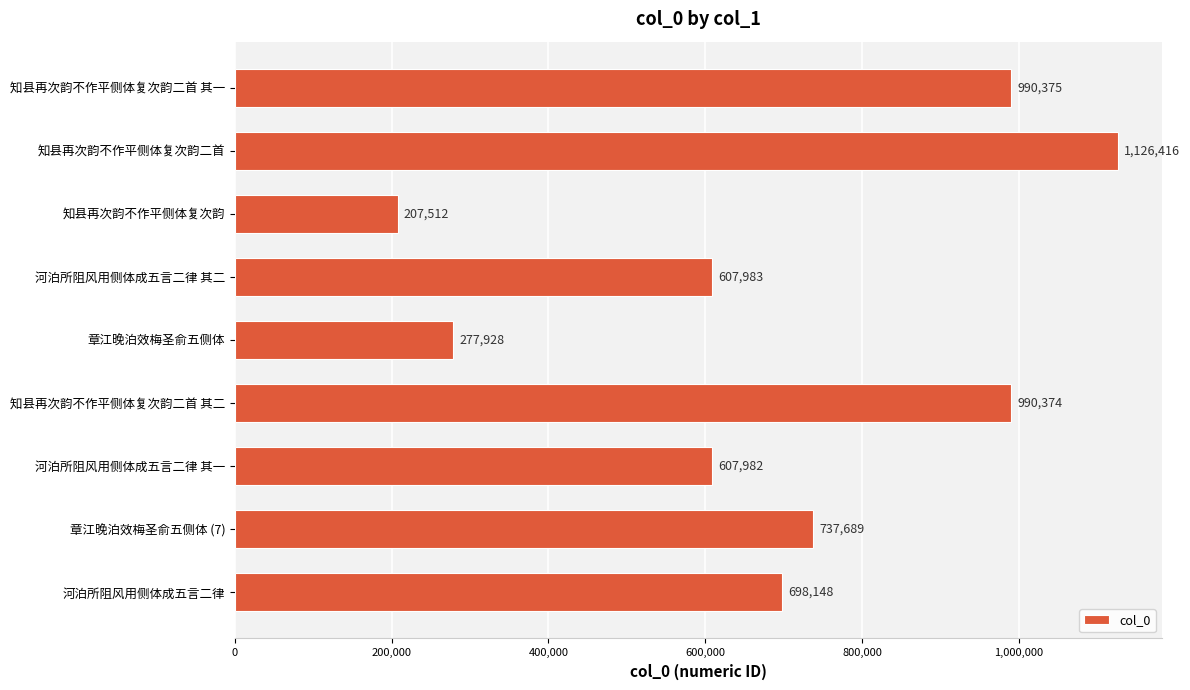

Rank the categories by value from lowest to highest.

知县再次韵不作平侧体复次韵, 章江晚泊效梅圣俞五侧体, 河泊所阻风用侧体成五言二律 其一, 河泊所阻风用侧体成五言二律 其二, 河泊所阻风用侧体成五言二律, 章江晚泊效梅圣俞五侧体 (7), 知县再次韵不作平侧体复次韵二首 其二, 知县再次韵不作平侧体复次韵二首 其一, 知县再次韵不作平侧体复次韵二首